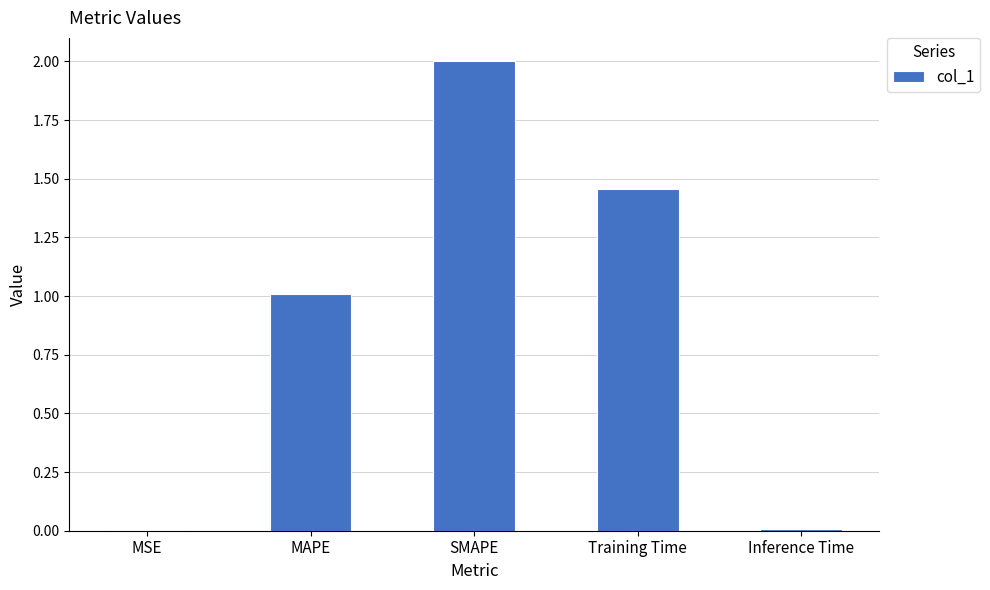

What is the sum of all values?

4.5